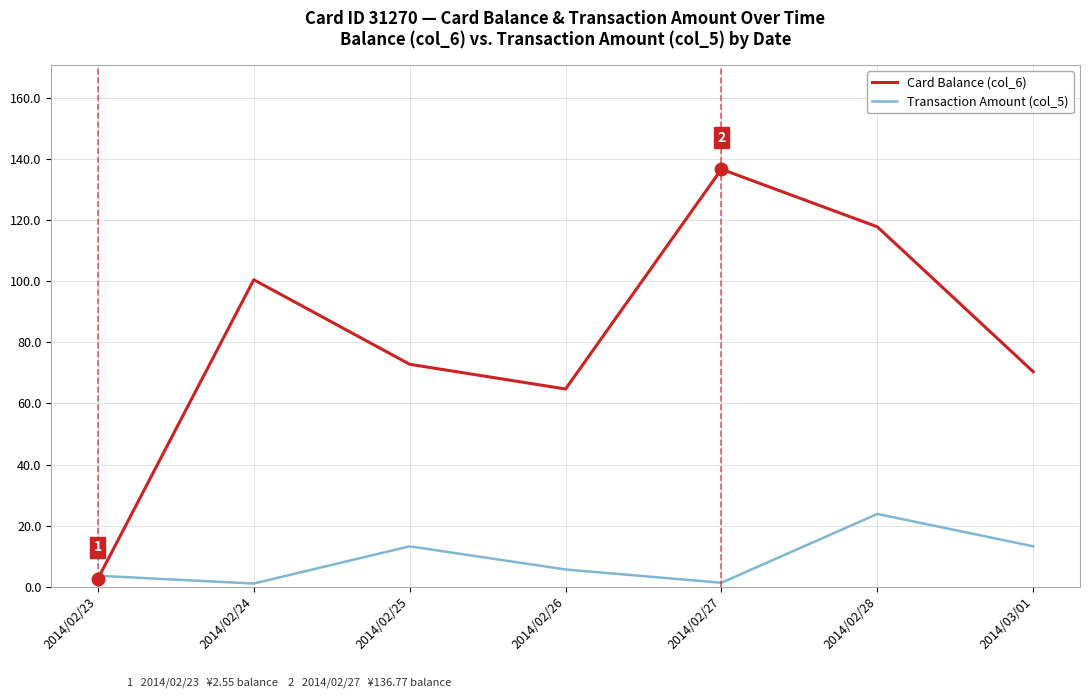

True or false: Transaction Amount (col_5) has a value of 23.8 at 2014/02/28.

True